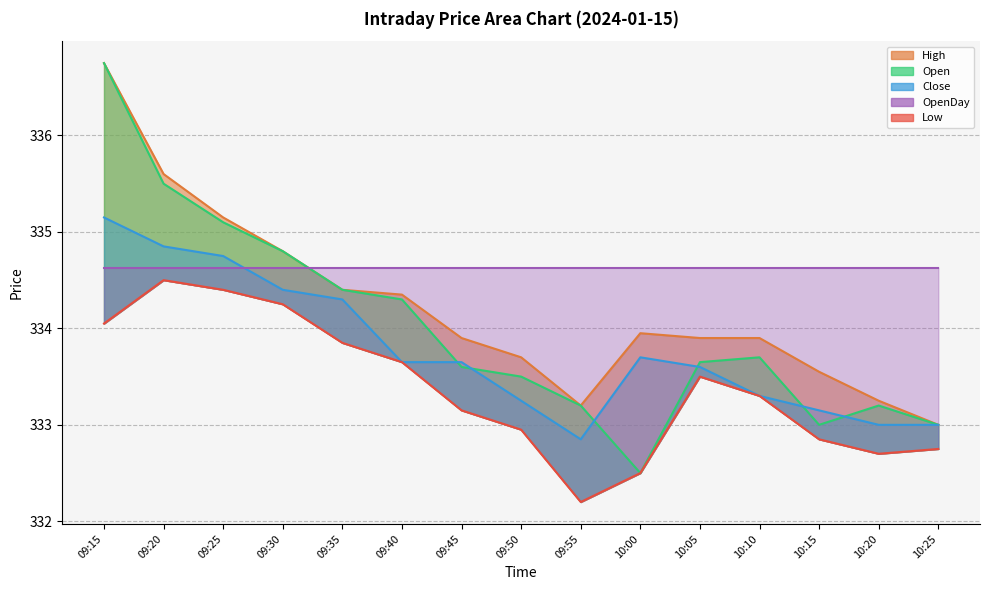

Where is the first local minimum for High?

09:55